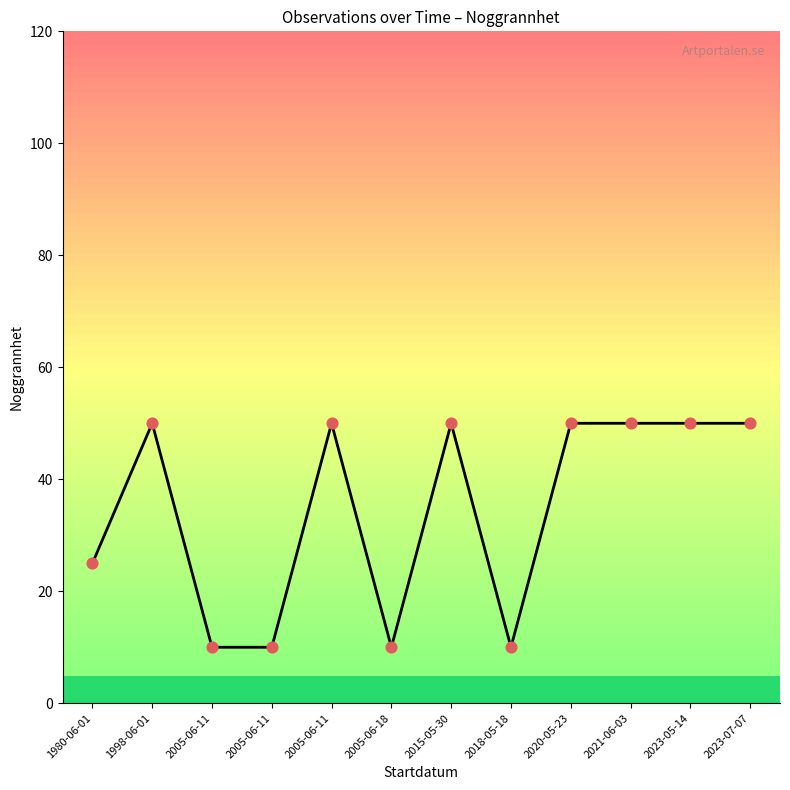

What is the ratio of the value at 2023-05-14 to the value at 2015-05-30?

1.0